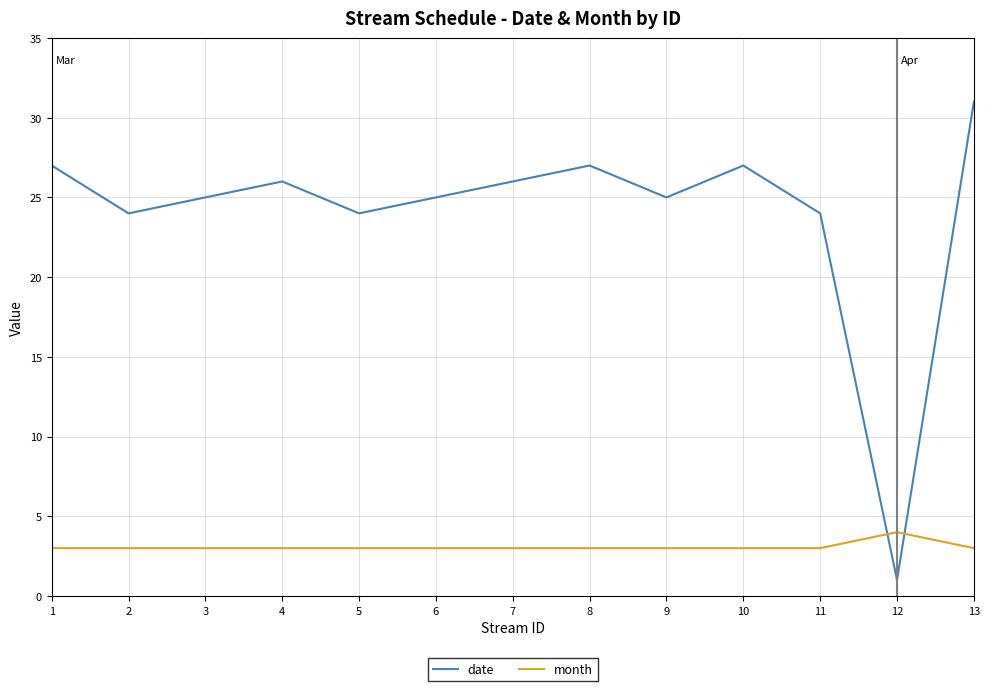

What is the sum of all date values?

312